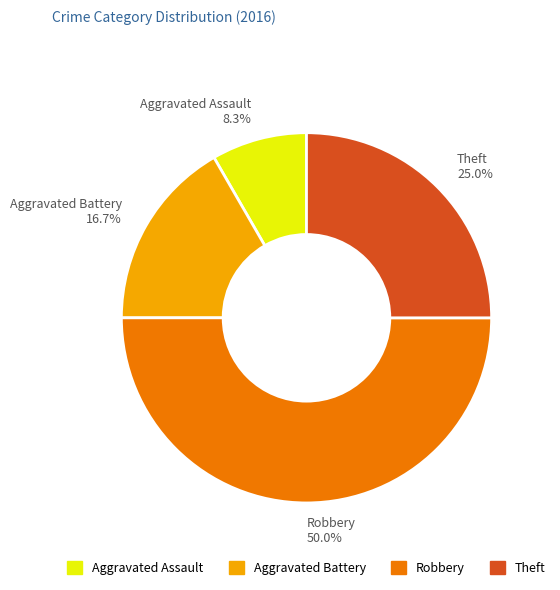

Between Aggravated Battery and Aggravated Assault, which is larger?

Aggravated Battery